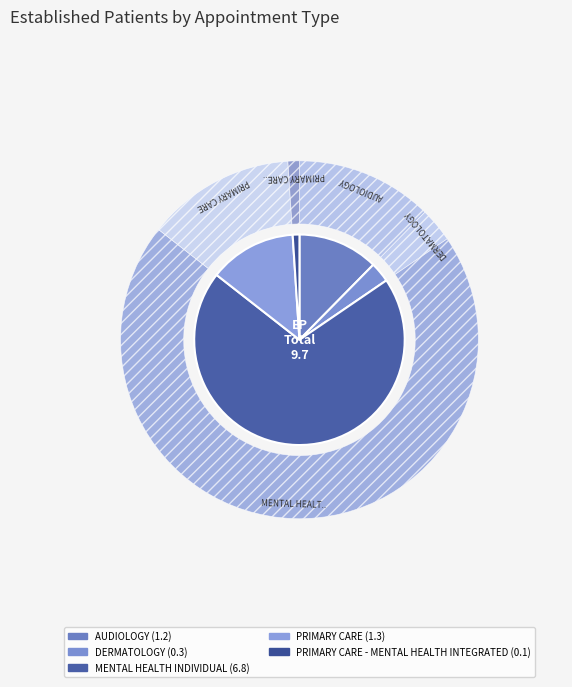

Which category has the smallest portion of the pie?

PRIMARY CARE - MENTAL HEALTH INTEGRATED